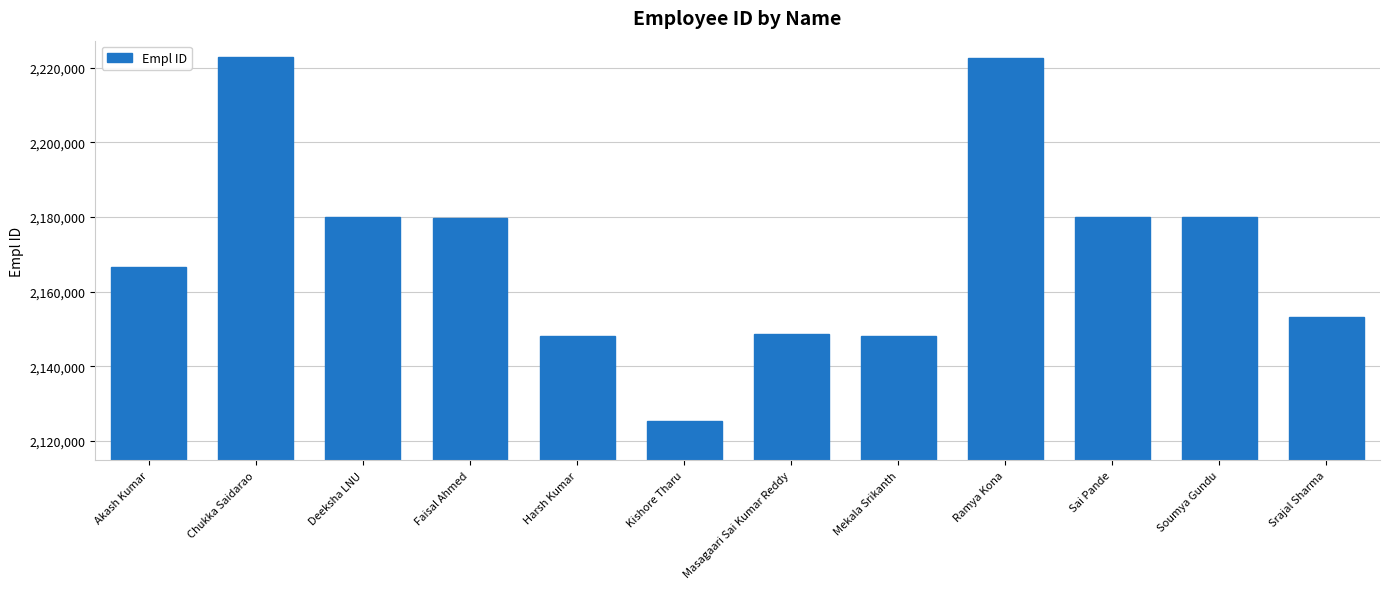

What is the minimum value shown in the chart?

2125378